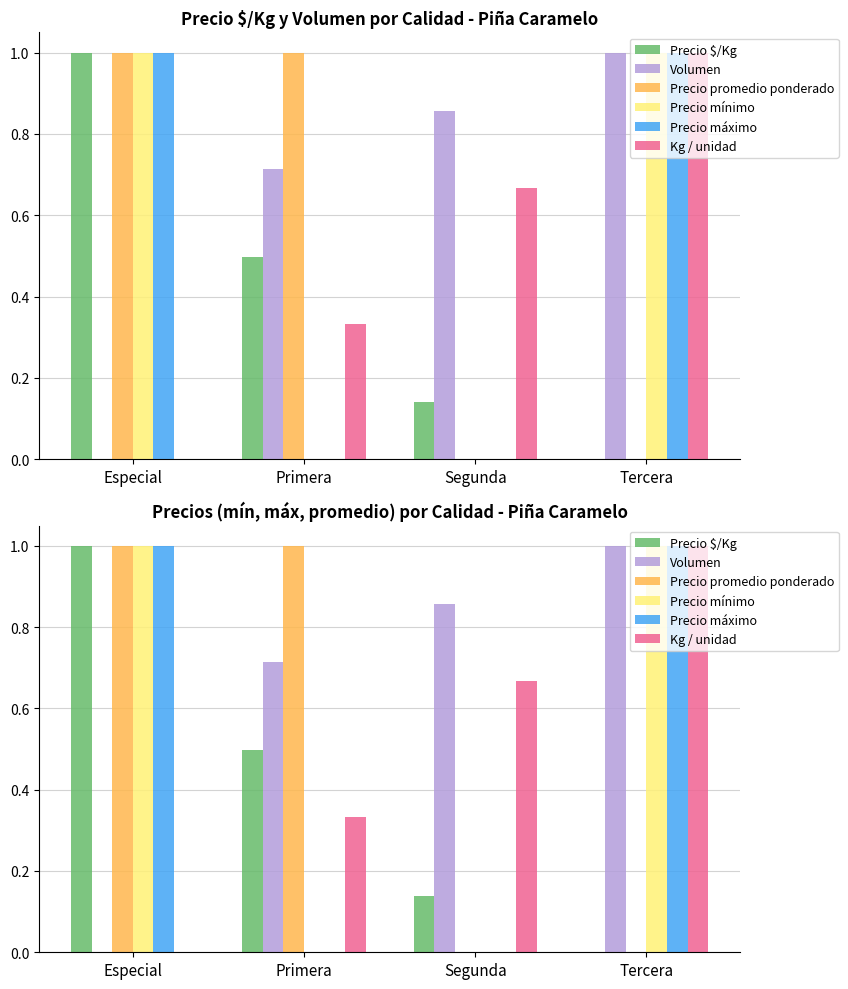

Are the bars grouped side by side (vs. stacked)?

Yes